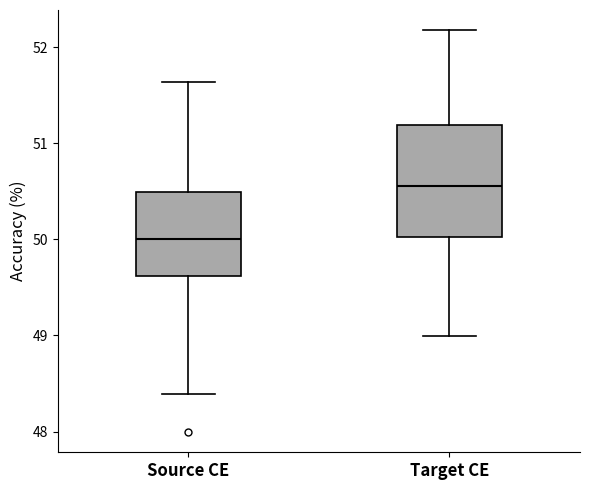

Reading left to right, transcribe this box plot: for each box, give where its median line is, the range the box spans, and where its two whiskers end, as read against the y-axis. The values are not printed on the chart, so give them approximately, as read against the axis.

Source CE: median 50.0, box 49.6 to 50.5, whiskers 48.4 to 51.6
Target CE: median 50.6, box 50.0 to 51.2, whiskers 49.0 to 52.2